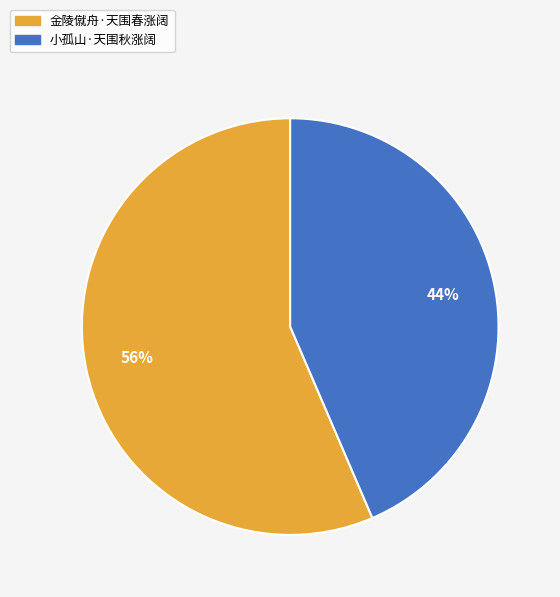

Is it true that 小孤山·天围秋涨阔 is 44% of the pie?

True